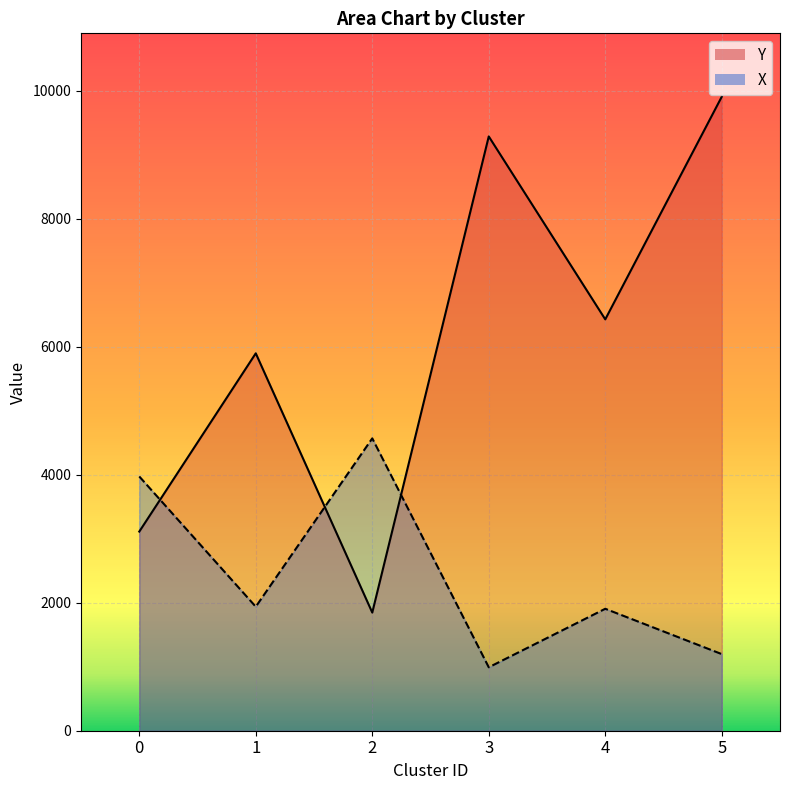

What is the sum of all X line values?

14576.0